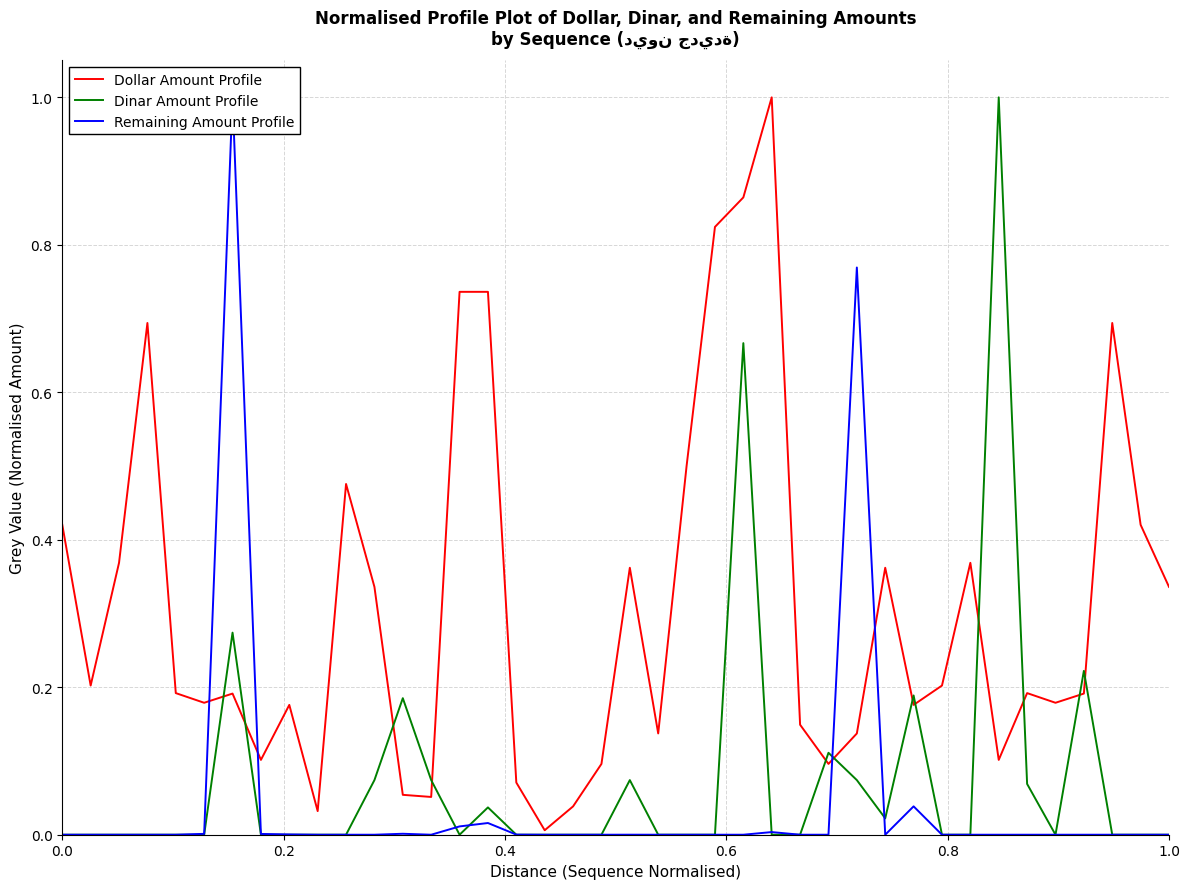

What is the highest value of the Dinar Amount Profile series?

1.0